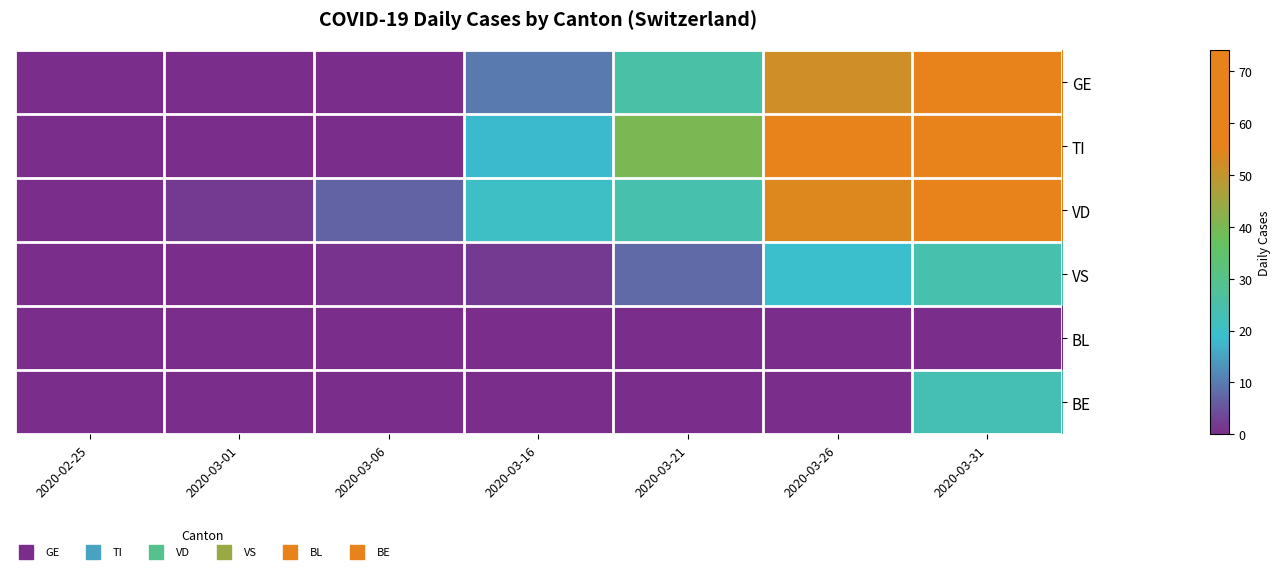

Reading left to right, transcribe all the data shown in this chart.

GE: 2020-02-25=0	2020-03-01=0	2020-03-06=0	2020-03-16=10	2020-03-21=25	2020-03-26=52	2020-03-31=64
TI: 2020-02-25=0	2020-03-01=0	2020-03-06=0	2020-03-16=18	2020-03-21=40	2020-03-26=60	2020-03-31=74
VD: 2020-02-25=0	2020-03-01=2	2020-03-06=7	2020-03-16=20	2020-03-21=24	2020-03-26=54	2020-03-31=65
VS: 2020-02-25=0	2020-03-01=0	2020-03-06=1	2020-03-16=2	2020-03-21=8	2020-03-26=19	2020-03-31=24
BL: 2020-02-25=0	2020-03-01=0	2020-03-06=0	2020-03-16=0	2020-03-21=0	2020-03-26=0	2020-03-31=0
BE: 2020-02-25=0	2020-03-01=0	2020-03-06=0	2020-03-16=0	2020-03-21=0	2020-03-26=0	2020-03-31=23